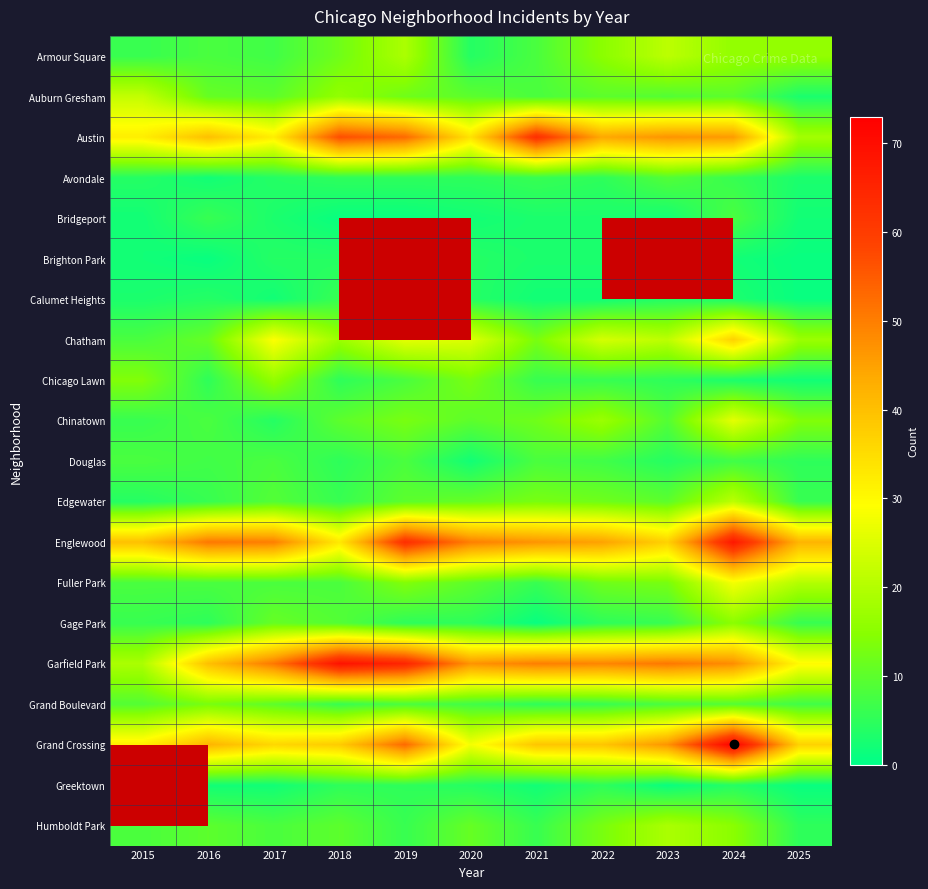

Between 2021 and 2017, which is larger?

2021